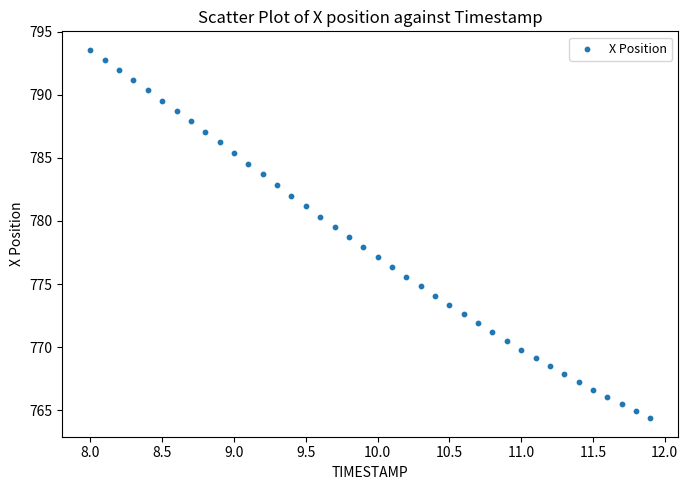

What is the range of Y values (max minus min)?

29.2